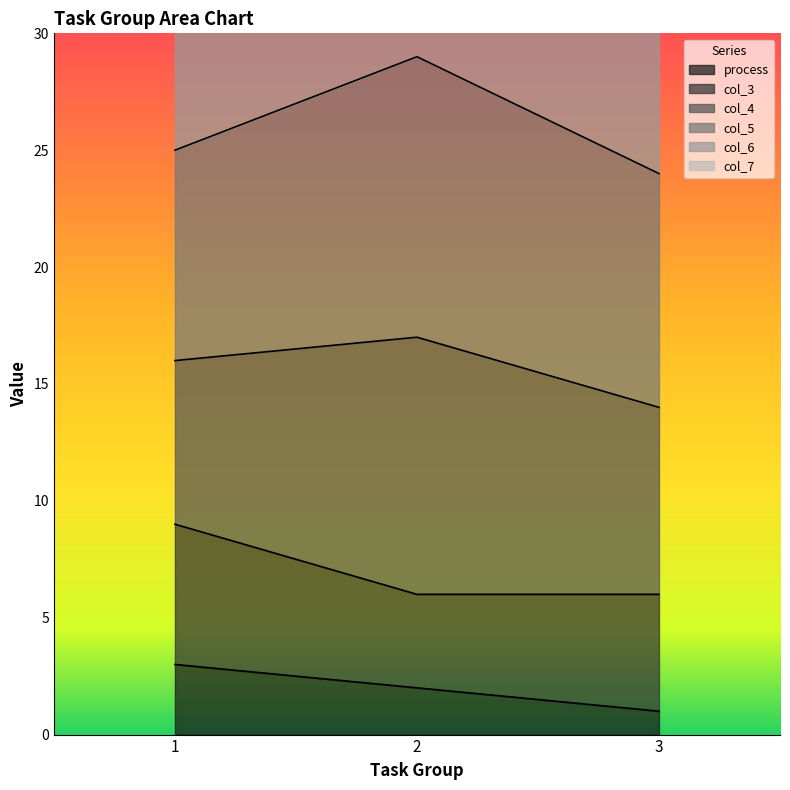

How many values in the process series are below 2?

1